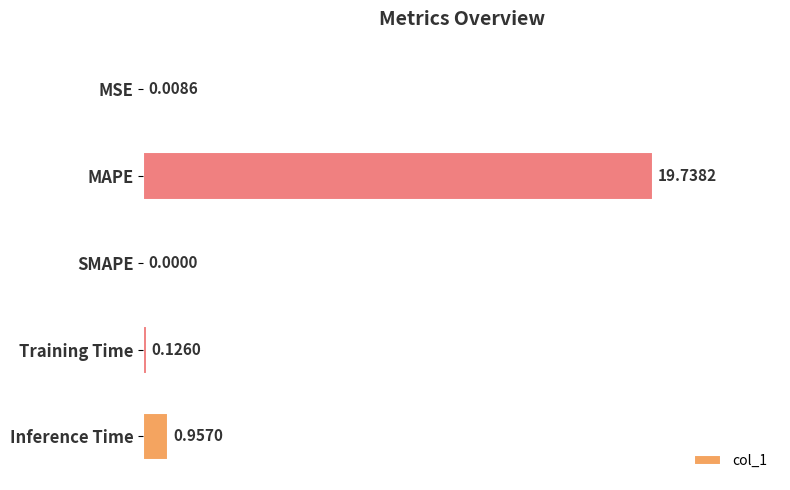

What is the sum of all values?

20.8